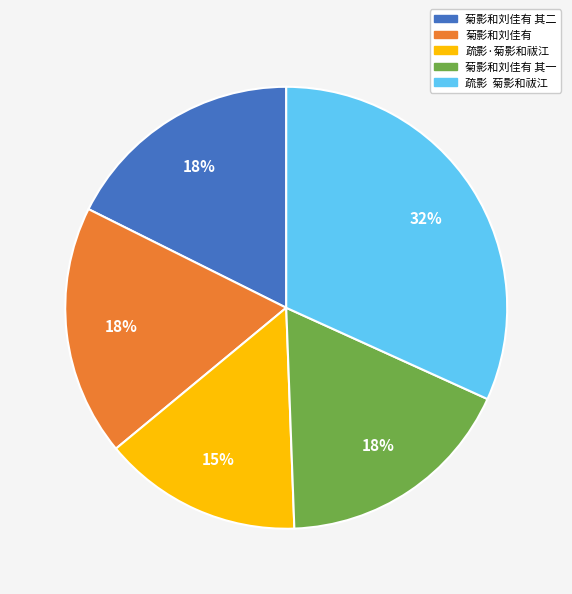

What is the ratio of the value at 菊影和刘佳有 其二 to the value at 菊影和刘佳有?

1.0